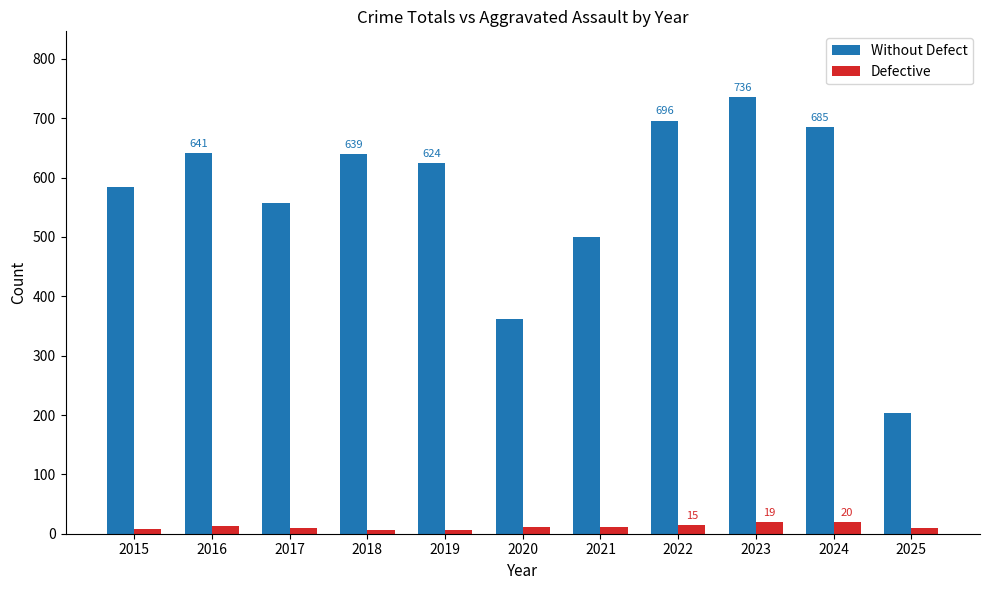

What is the sum of the Defective values at 2015 and 2016?

21